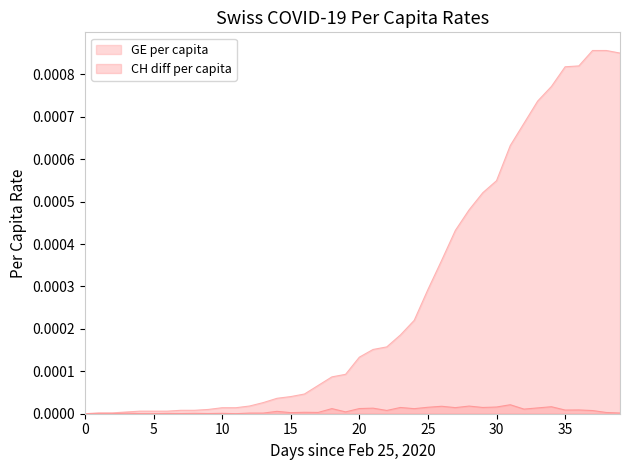

What is the label of the 28th point from the left?

27